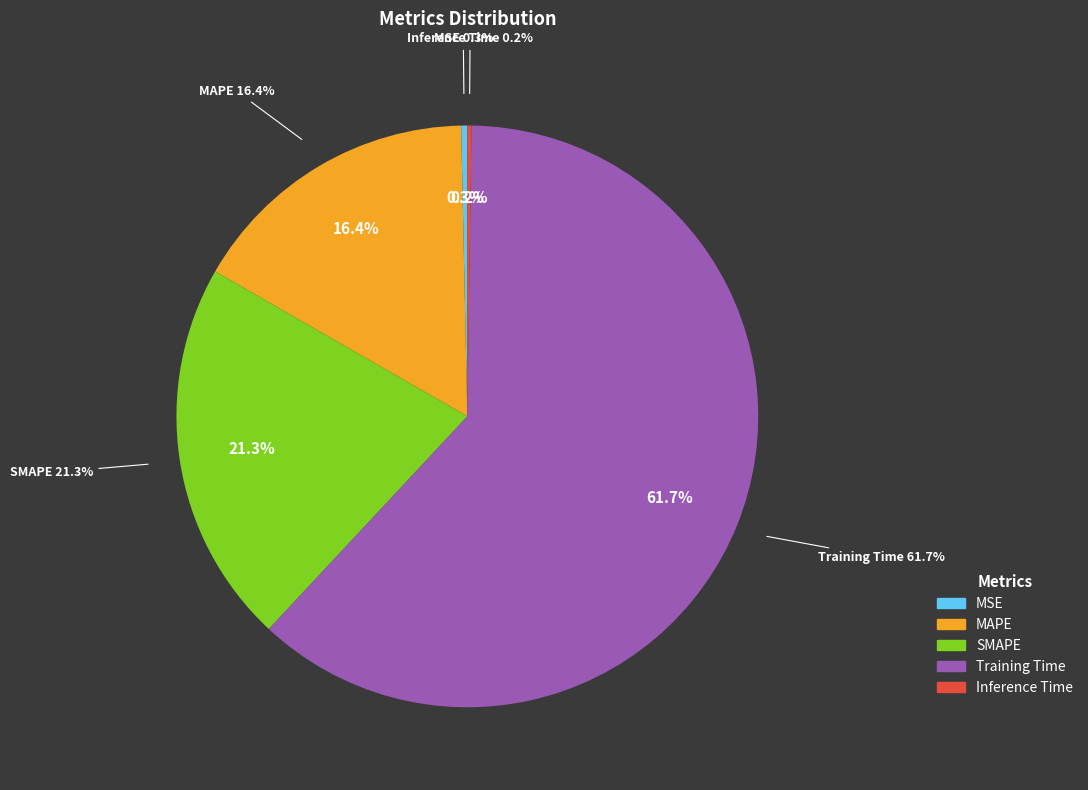

Which category has the smallest portion of the pie?

Inference Time